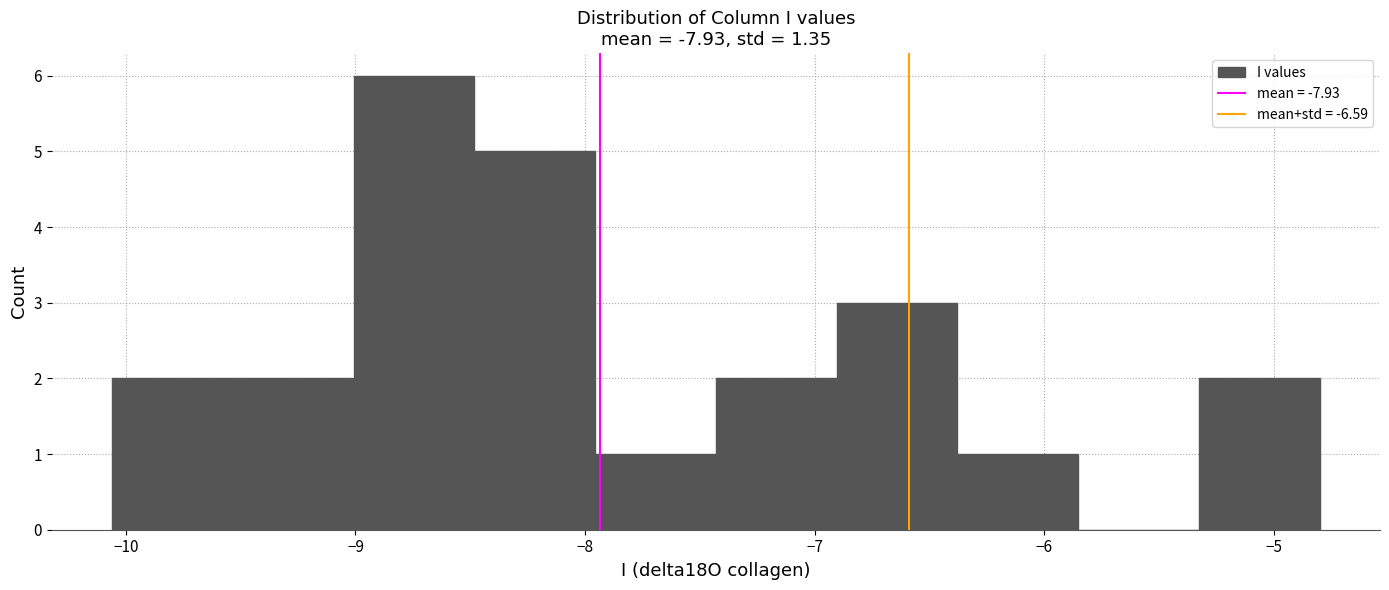

Reading left to right, list every bar in this chart as the range it spans on the x-axis followed by its height. Neither the bar edges nor the heights are printed on the chart, so give them approximately, as read against the axes.

-10.1 to -9.5: 2
-9.5 to -9.0: 2
-9.0 to -8.5: 6
-8.5 to -8.0: 5
-8.0 to -7.4: 1
-7.4 to -6.9: 2
-6.9 to -6.4: 3
-6.4 to -5.9: 1
-5.9 to -5.3: 0
-5.3 to -4.8: 2